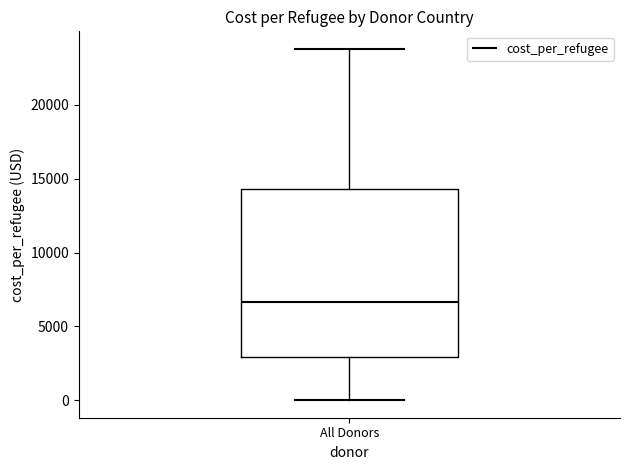

Transcribe this box plot: give where the median line is, the range the box spans, and where the two whiskers end, as read against the y-axis. The values are not printed on the chart, so give them approximately, as read against the axis.

median 6500, box 3000 to 14500, whiskers 0 to 24000